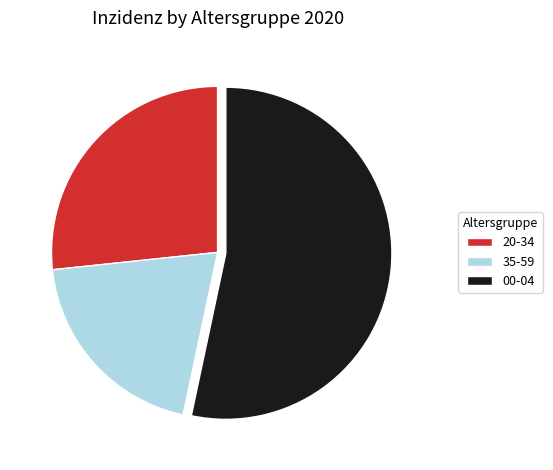

How many slices are in this pie chart?

3